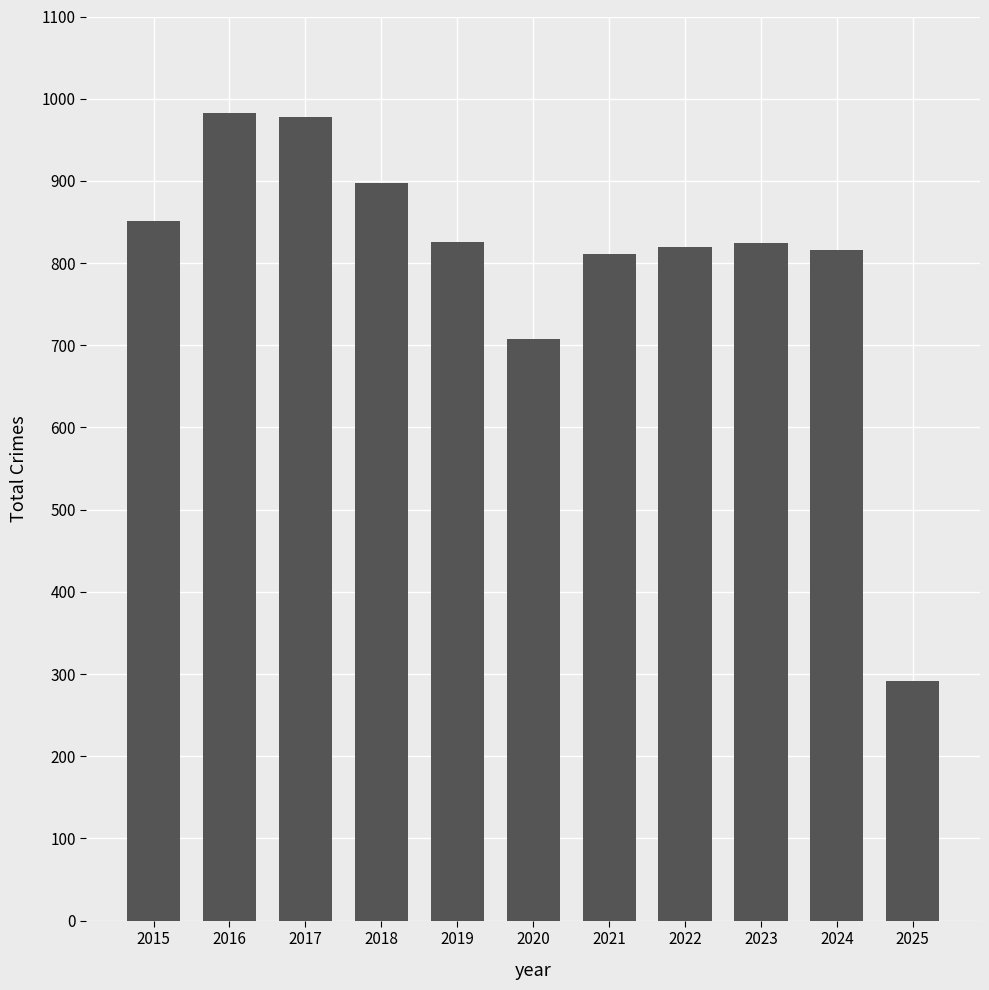

What is the value of the 11th bar from the left?

291